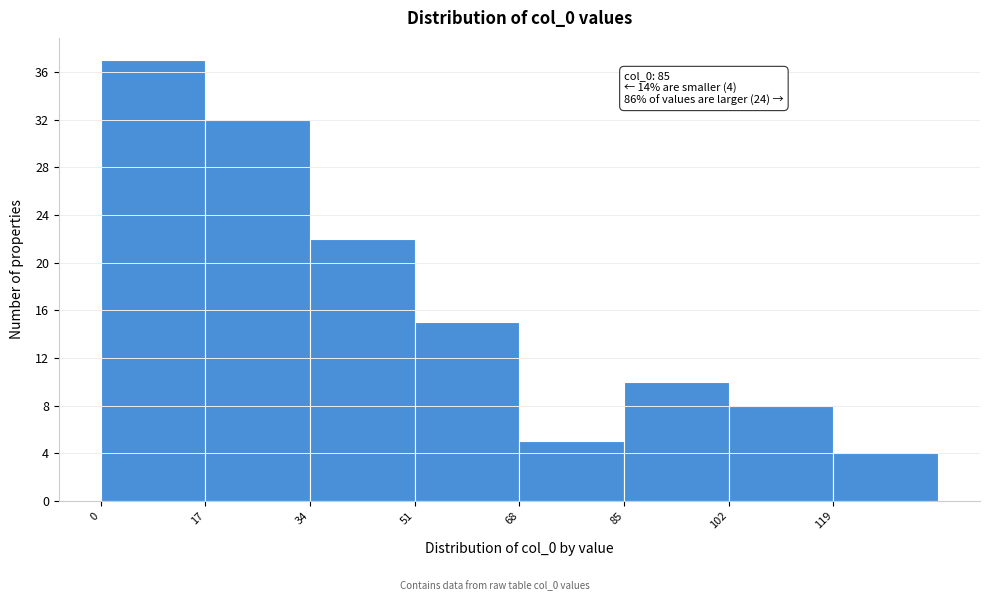

Which range on the x-axis has the tallest bar?

0 to 17